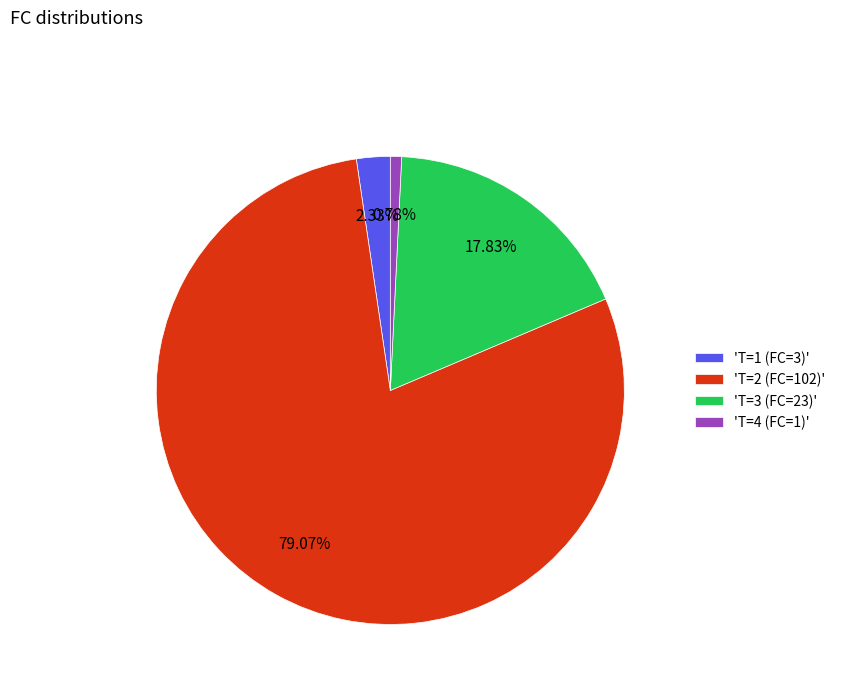

Rank the categories by value from highest to lowest.

'T=2 (FC=102)', 'T=3 (FC=23)', 'T=1 (FC=3)', 'T=4 (FC=1)'